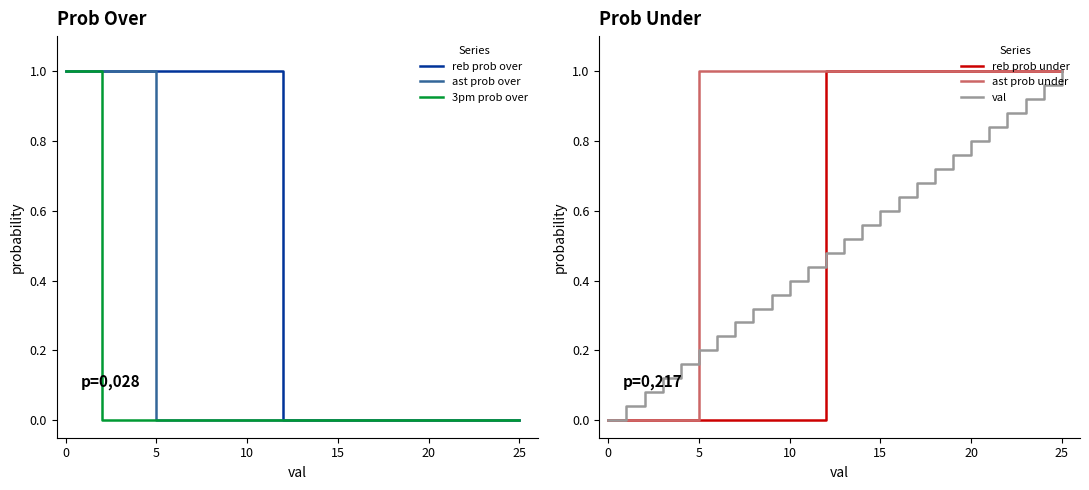

True or false: reb prob over has more than 2 points higher than both neighbors.

False